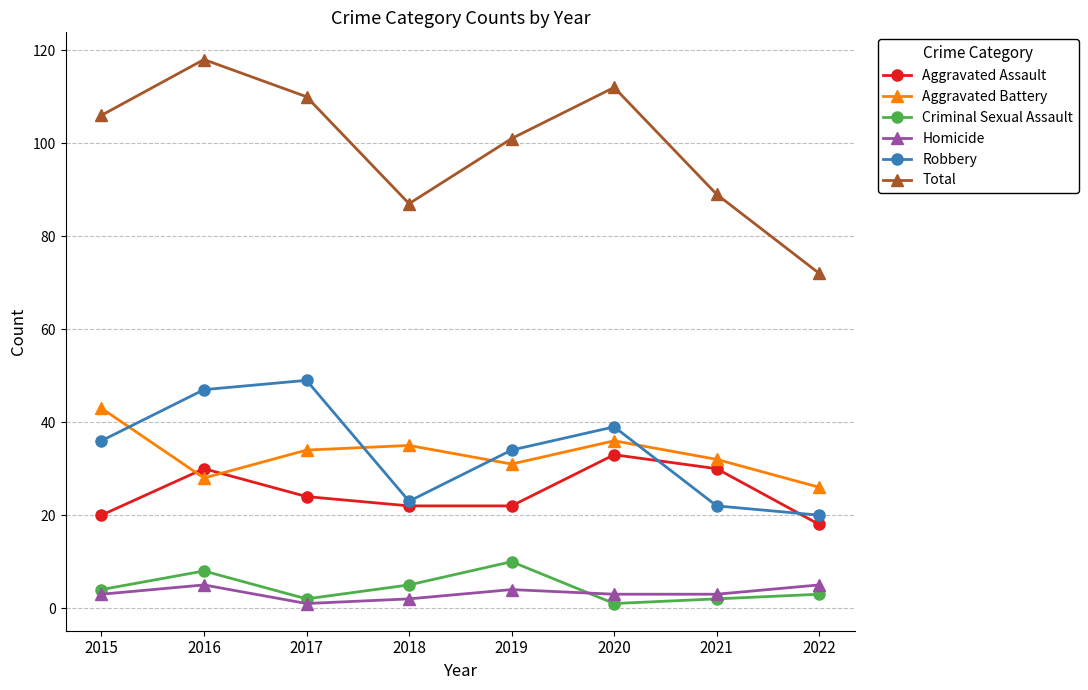

The Homicide series shows 5 at 2016. True or false?

True